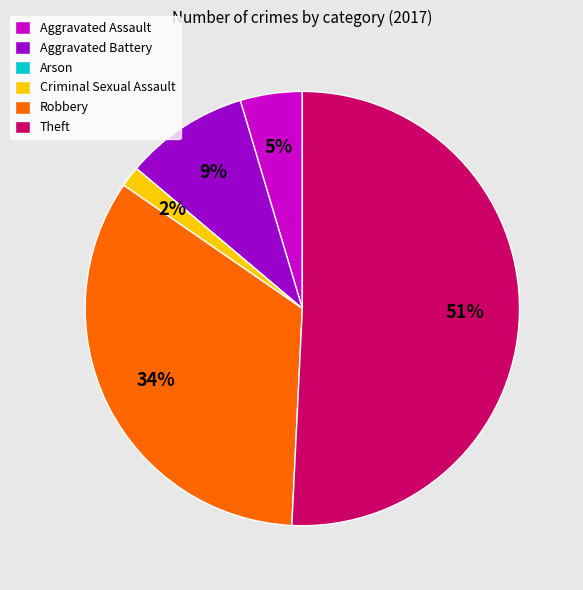

What percentage is the Criminal Sexual Assault slice, to the nearest percent?

2%